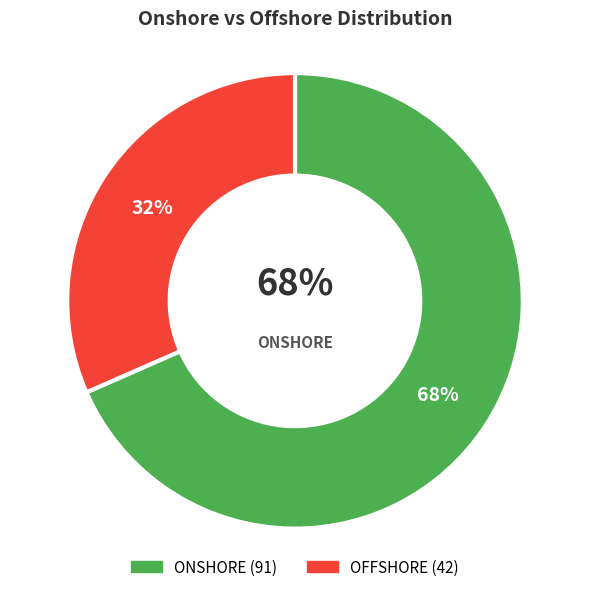

To the nearest percent, what is the average slice percentage?

50%